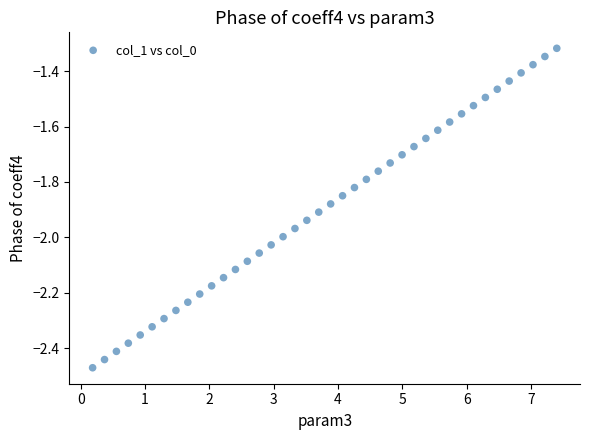

What is the range of Y values (max minus min)?

1.2